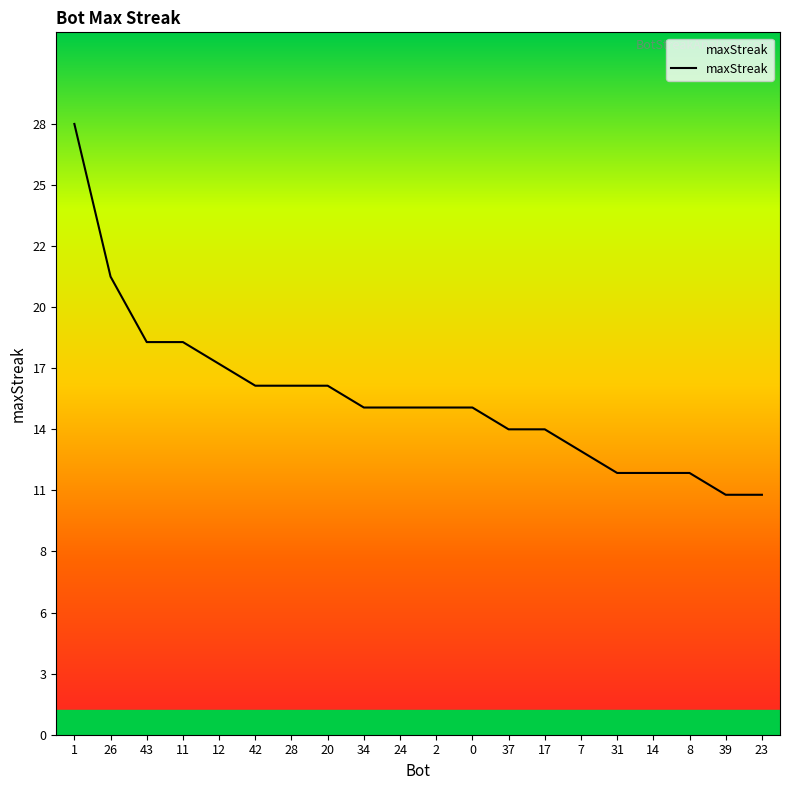

What is the change in value from 11 to 8?

-6